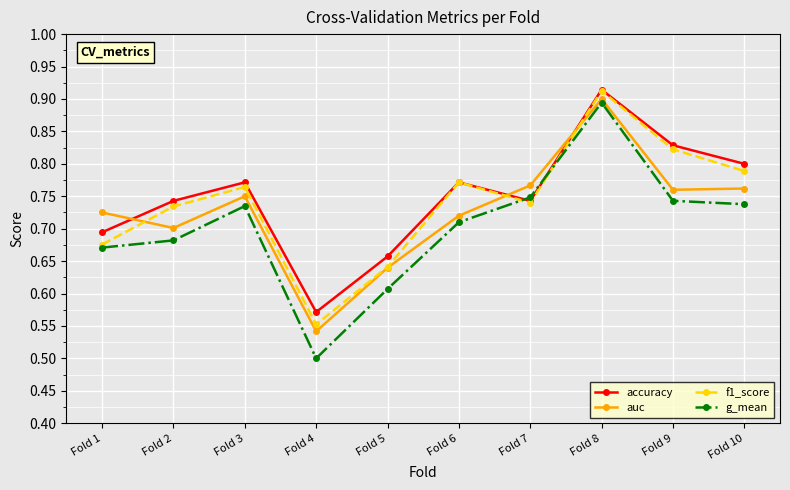

Which category has the lowest value across all series?

Fold 4